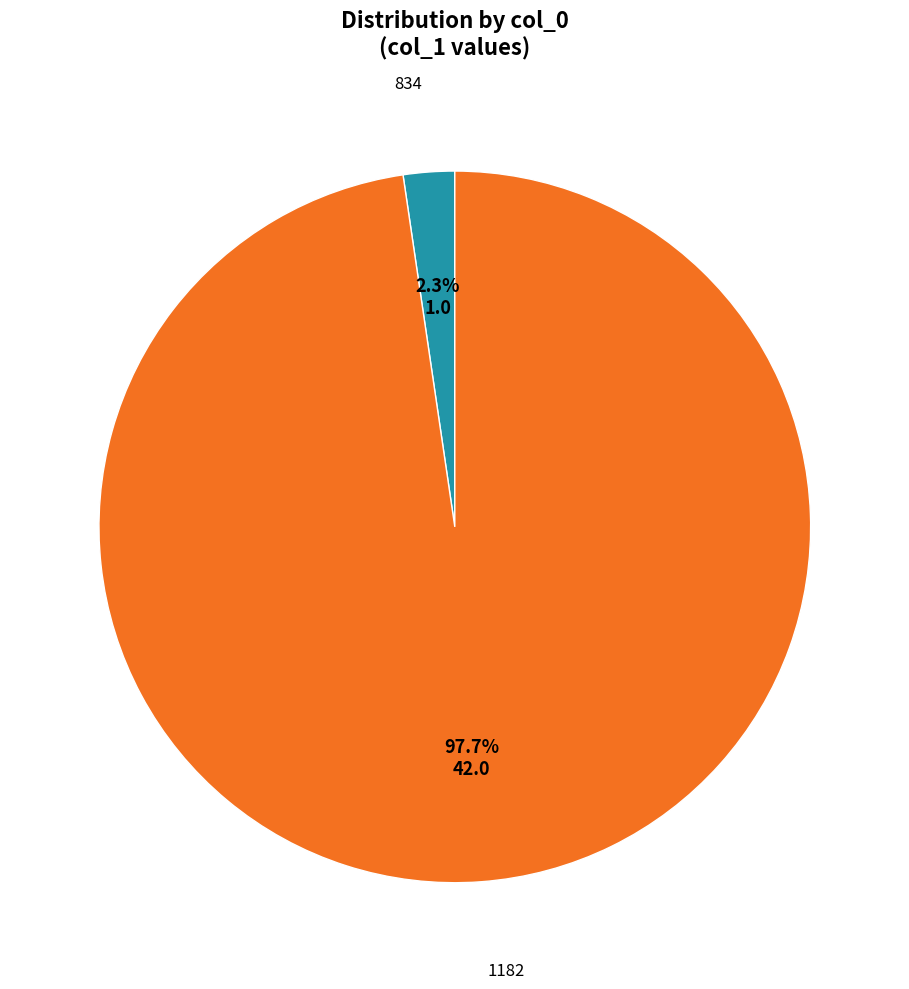

Is there any slice that represents more than half of the pie?

Yes